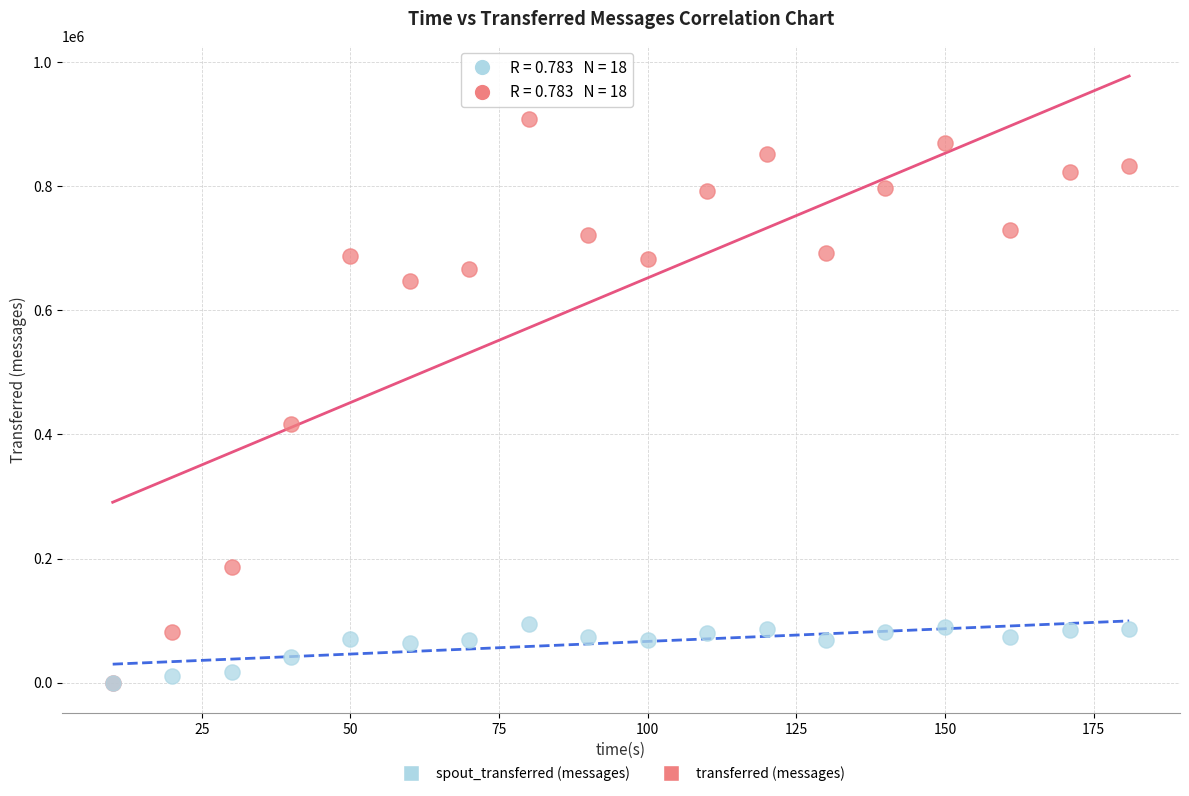

In the transferred (messages) series, what Y value is closest to 454180?

416640